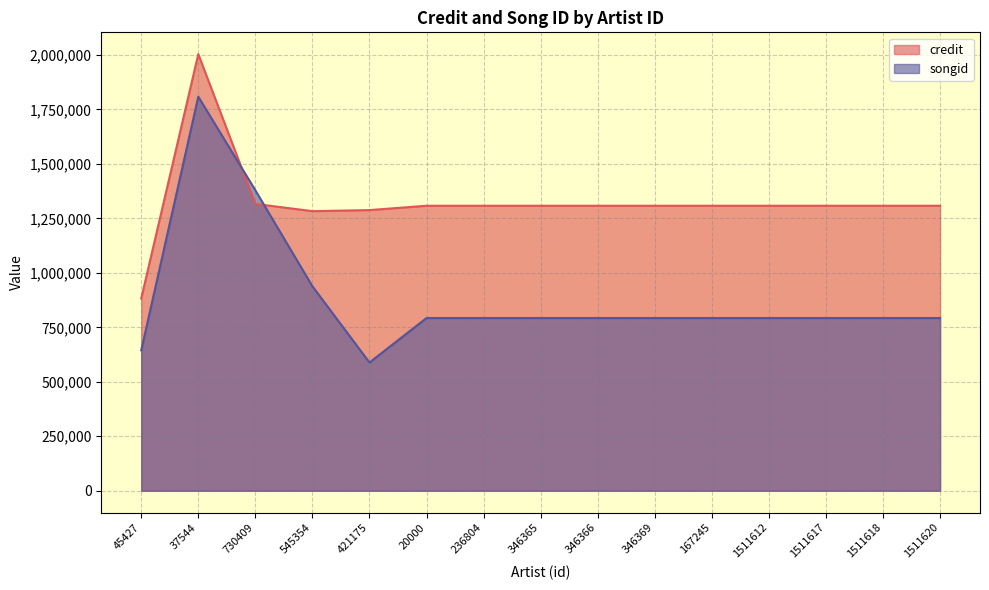

Rank the series by their average value, from lowest to highest.

songid, credit